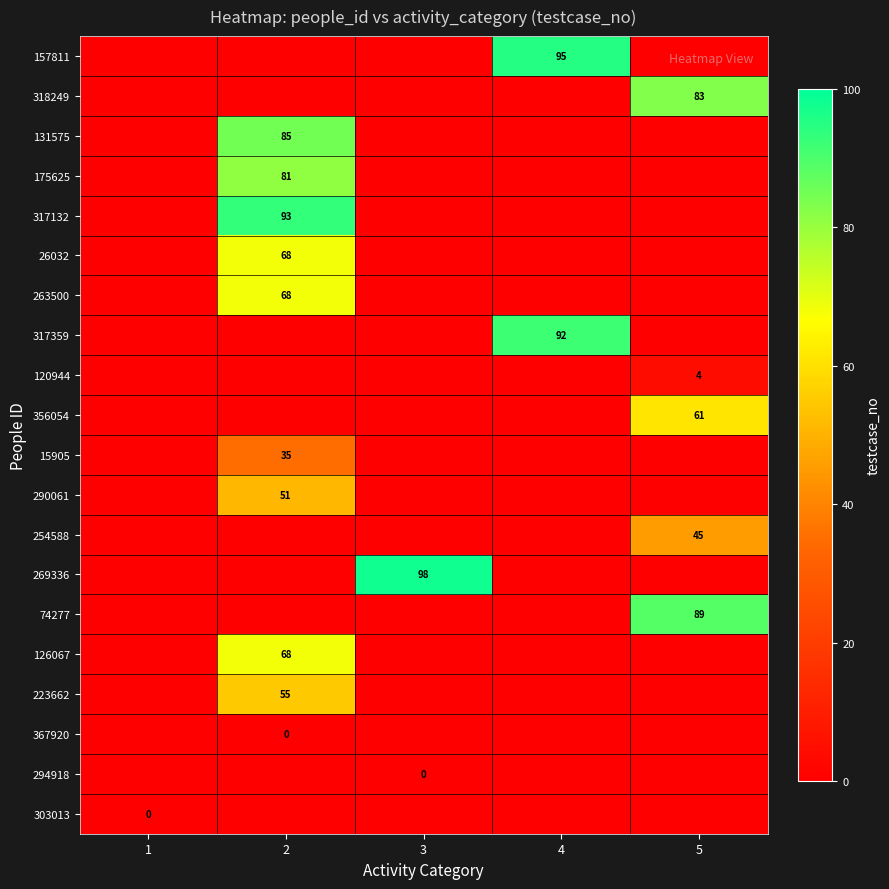

True or false: 131575 has a value of 131 at 2.

False